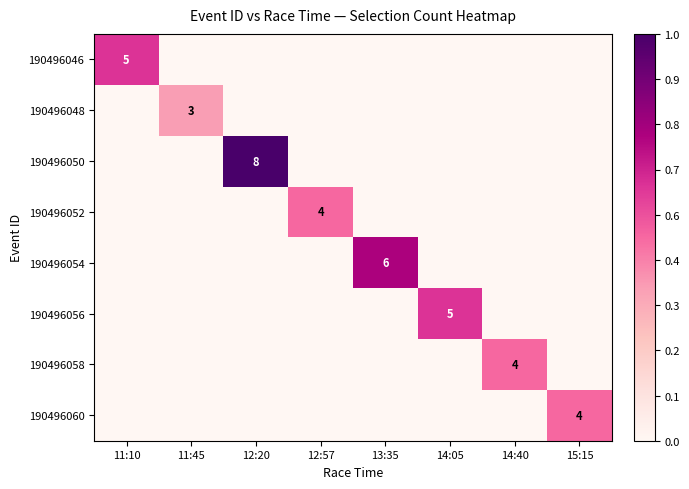

The value of 190496060 at 15:15 is 1. True or false?

False